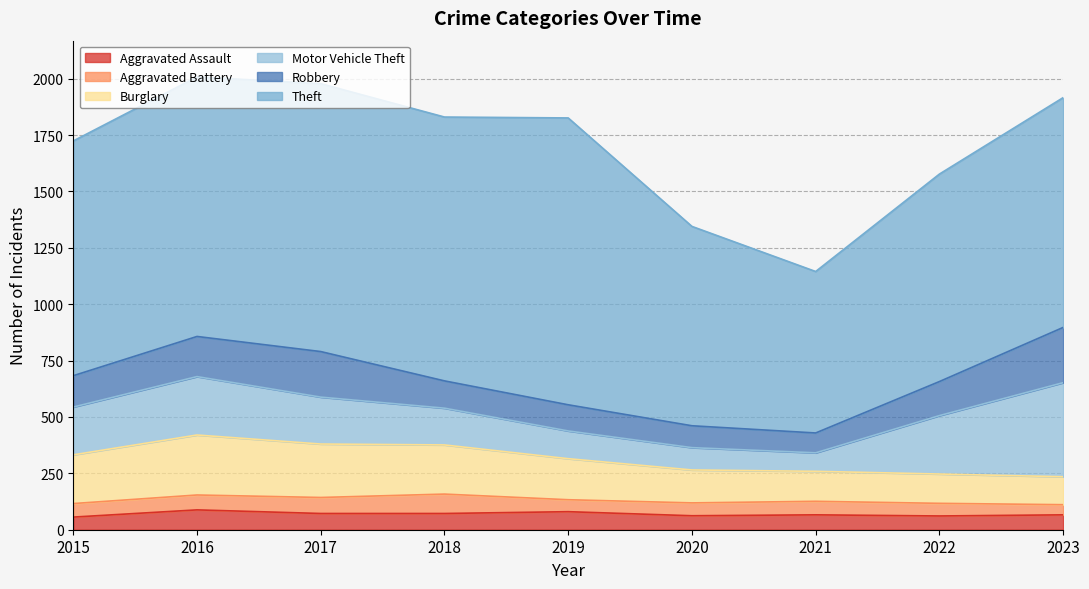

What are all the series names shown in the legend?

Aggravated Assault, Aggravated Battery, Burglary, Motor Vehicle Theft, Robbery, Theft